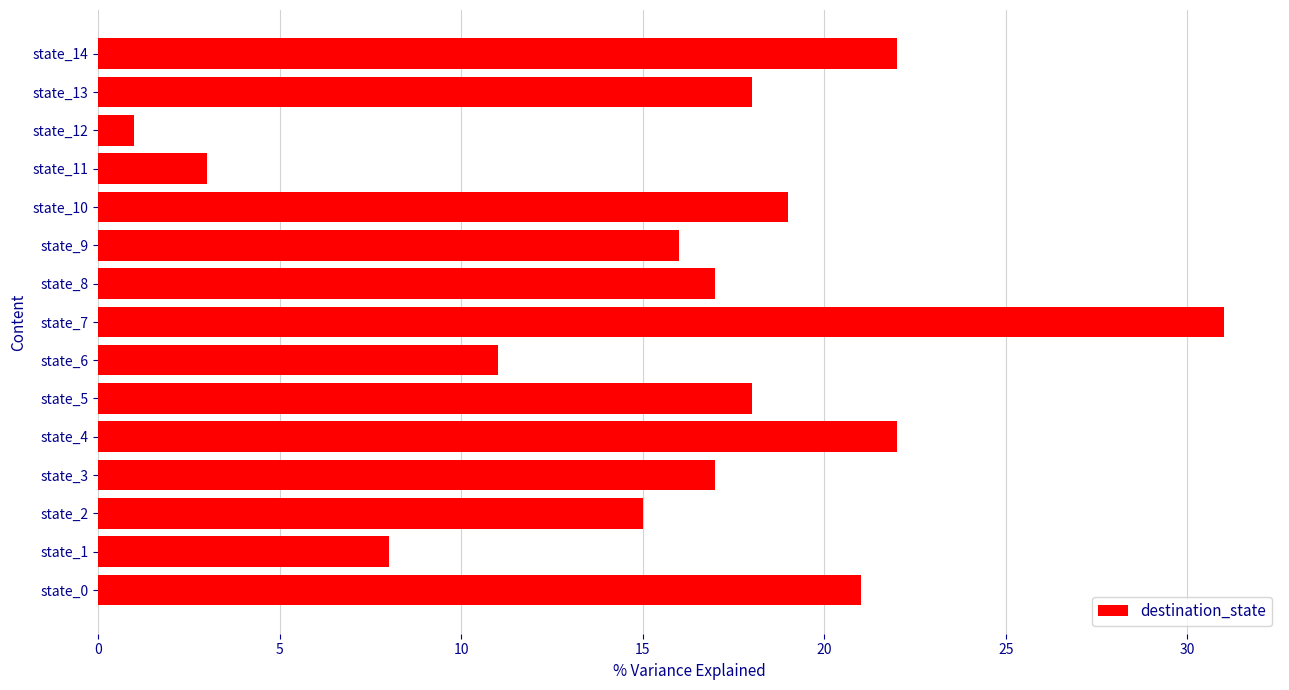

Approximately how many times larger is the value at state_2 compared to state_4?

0.7